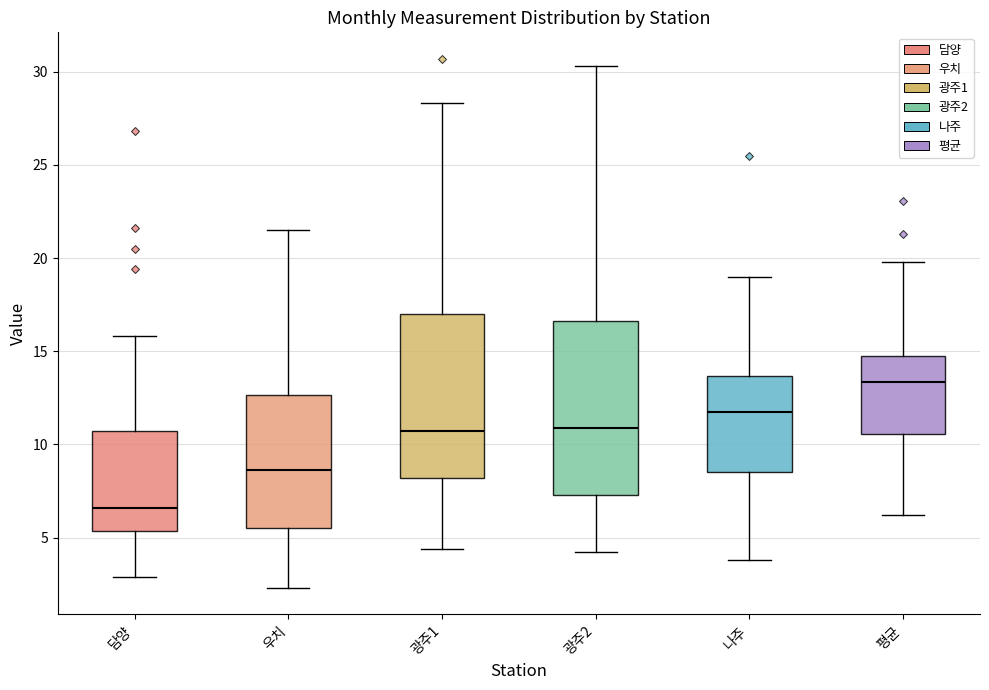

Where does the upper whisker of the box for 평균 end on the y-axis? The values are not printed on the chart, so give them approximately, as read against the axis.

20.0